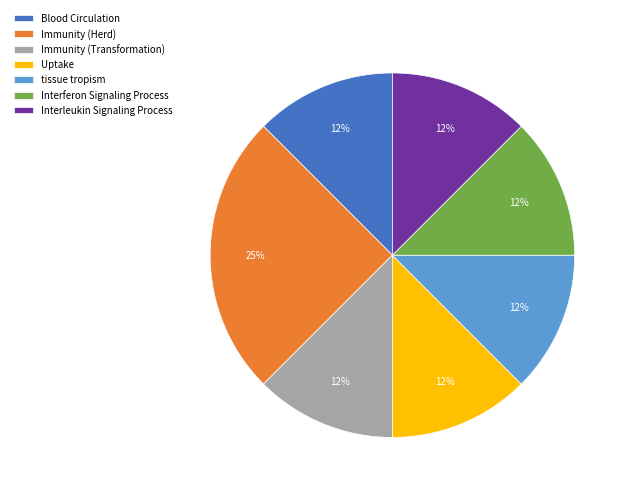

Which slice is the largest?

Immunity (Herd)